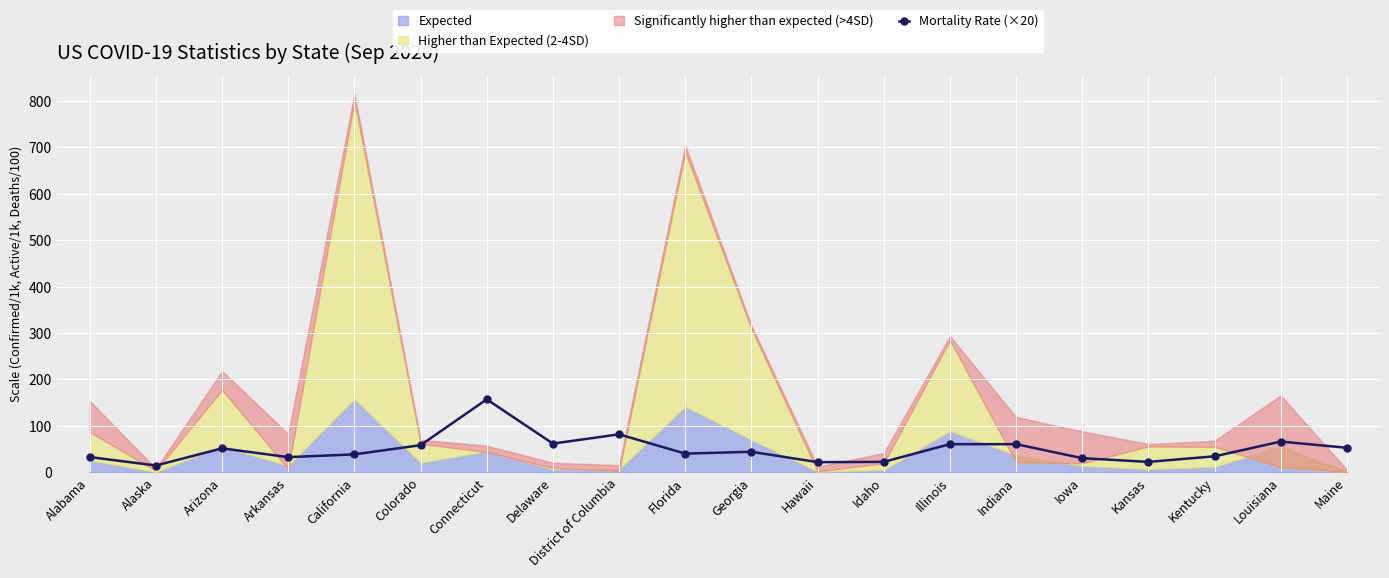

How many points are higher than both their immediate neighbors (excluding endpoints)?

5